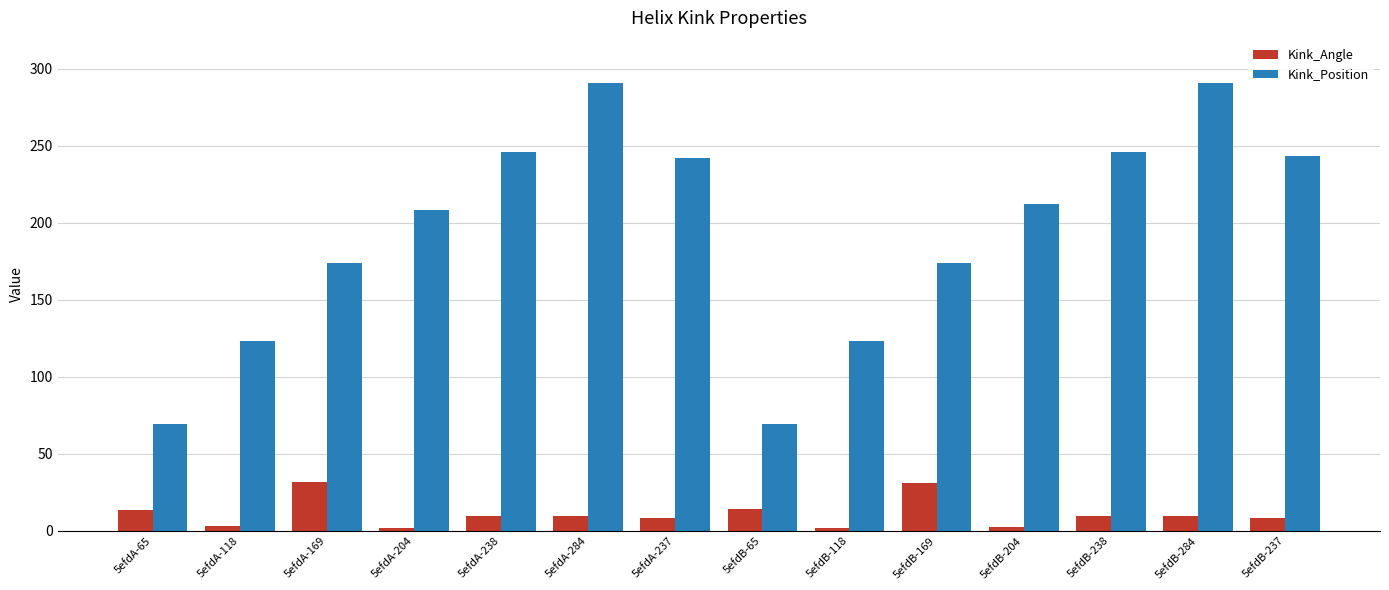

How many data points does each series have?

14